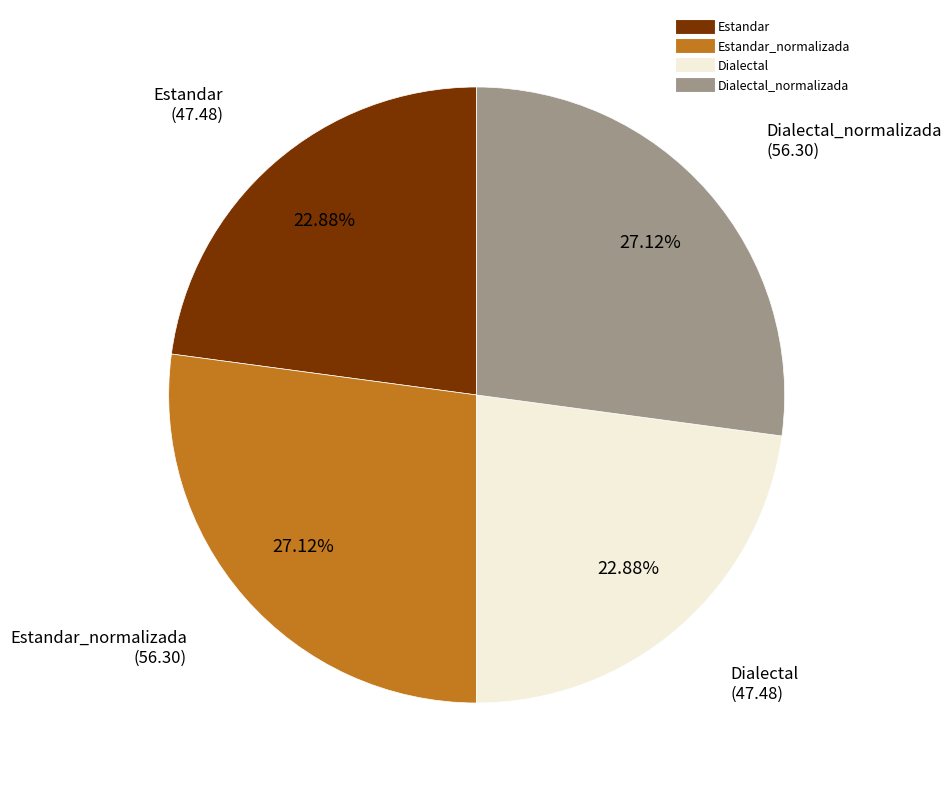

Is there any slice that represents more than half of the pie?

No